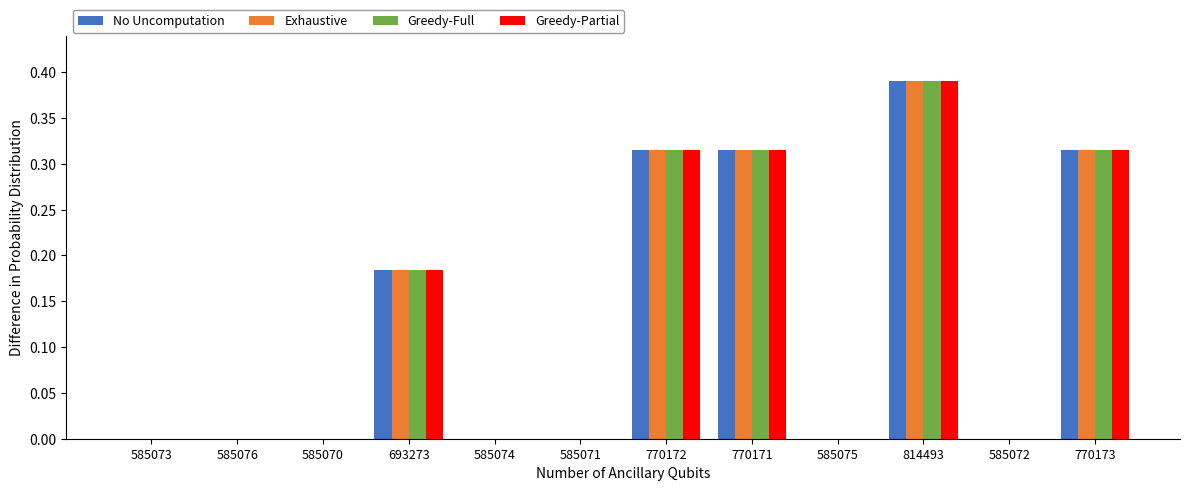

What is the sum of all No Uncomputation values?

1.5